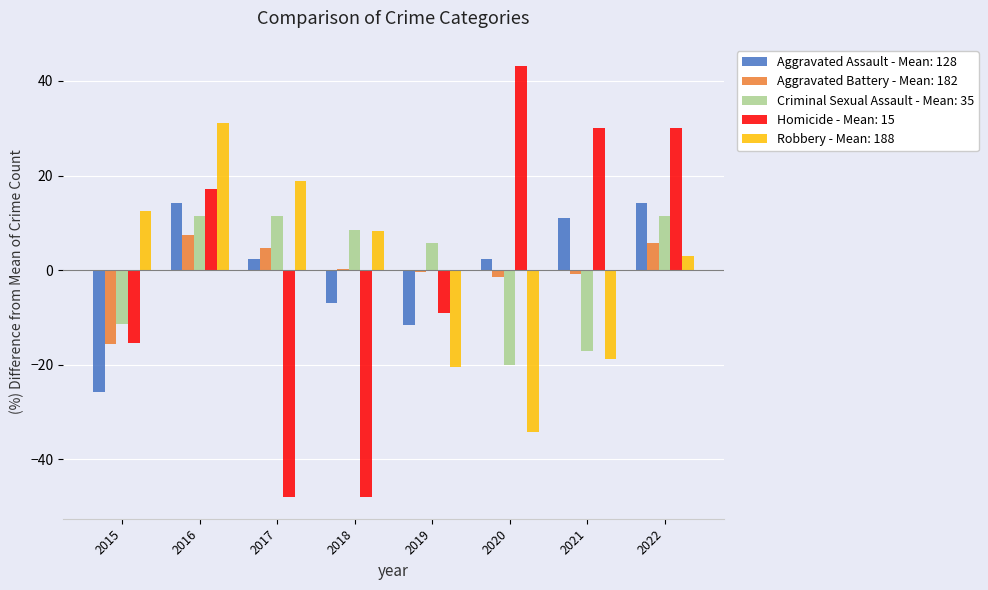

At which category is the sum across all series the highest?

2016